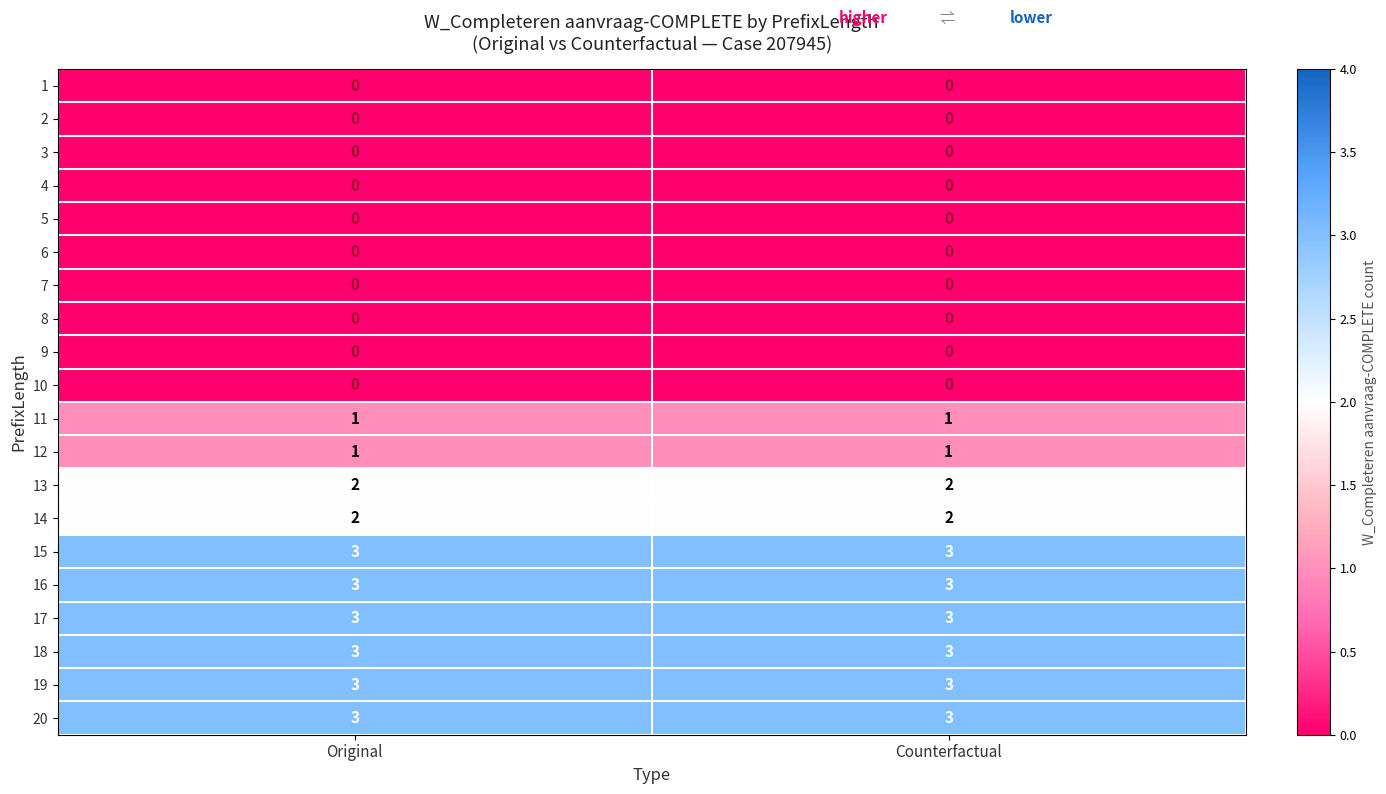

What is the spread (max minus min) of values at Original?

3